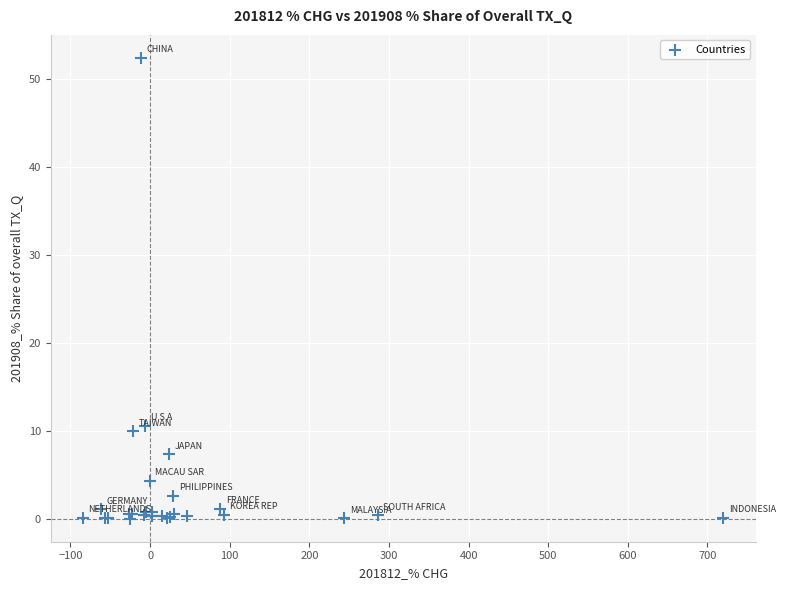

What Y value in the scatter plot is closest to 26?

10.6